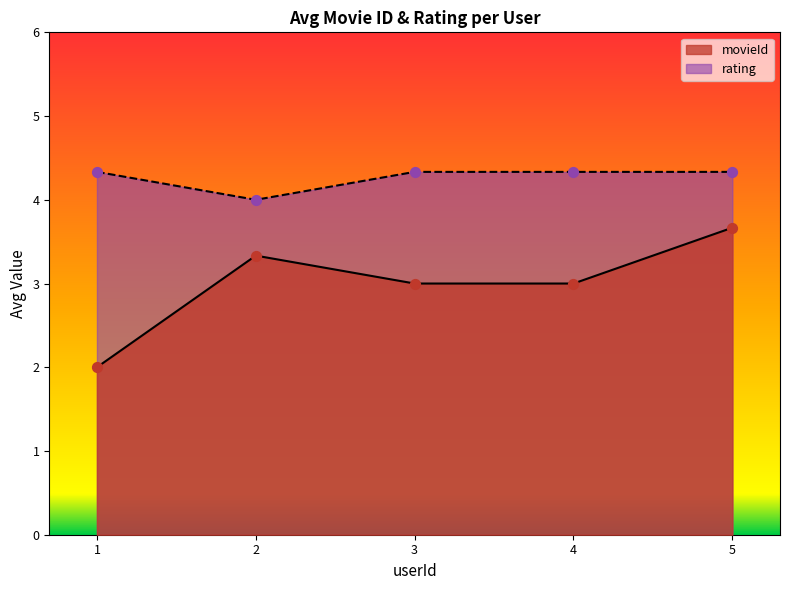

Which series has the largest Y range (max minus min)?

movieId